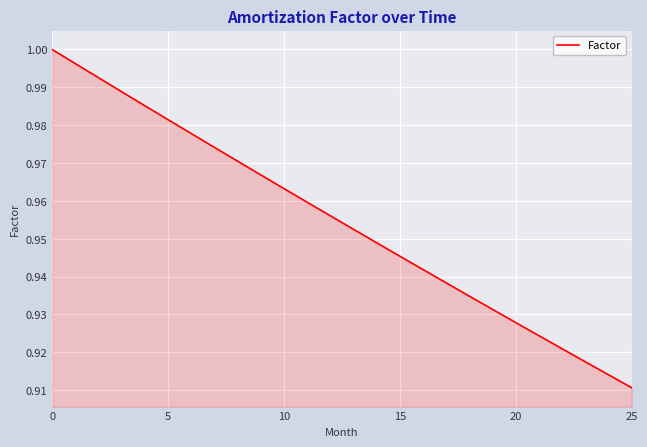

Which category has the lowest value across all series?

25